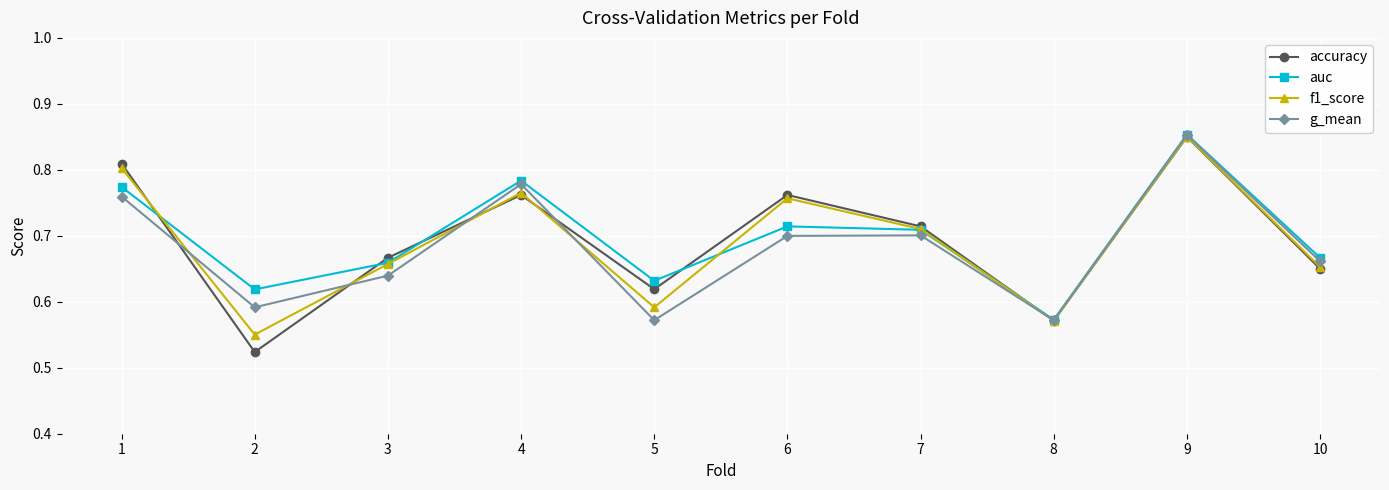

The auc series shows 0.8 at 1. True or false?

True